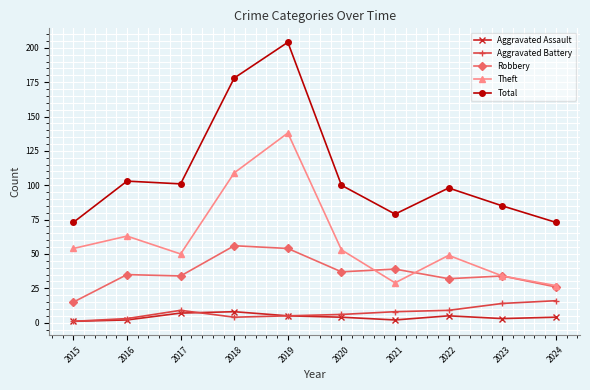

Which series changed the most between 2015 and 2017?

Total